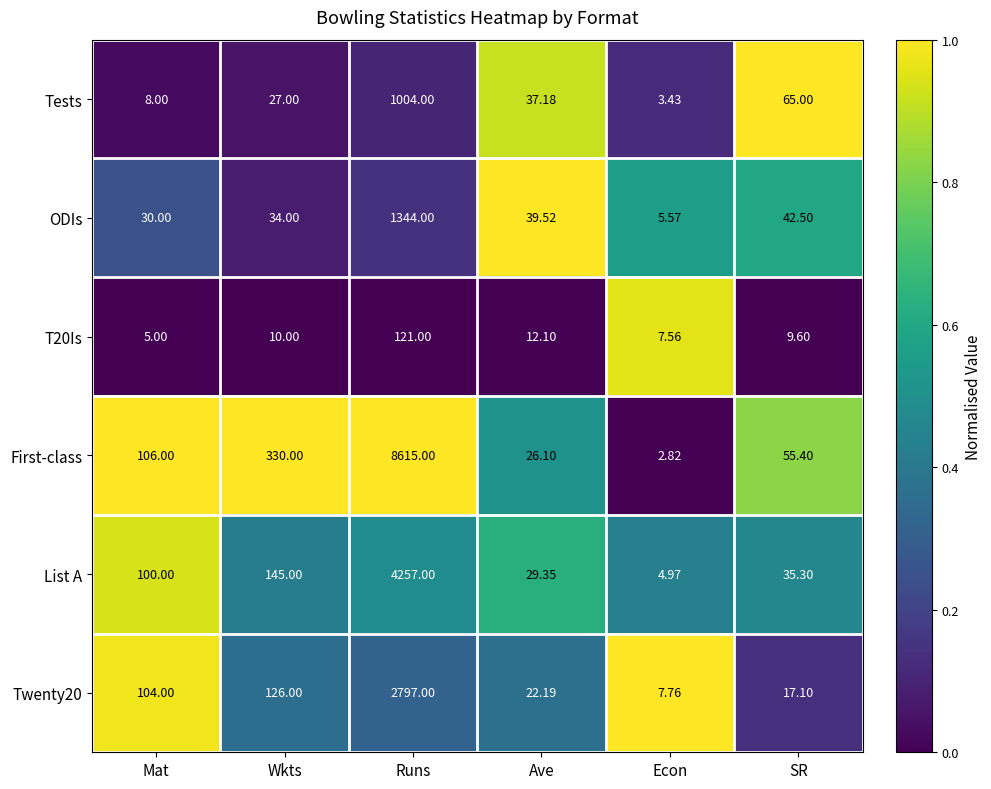

At which category is the sum across all series the highest?

Runs